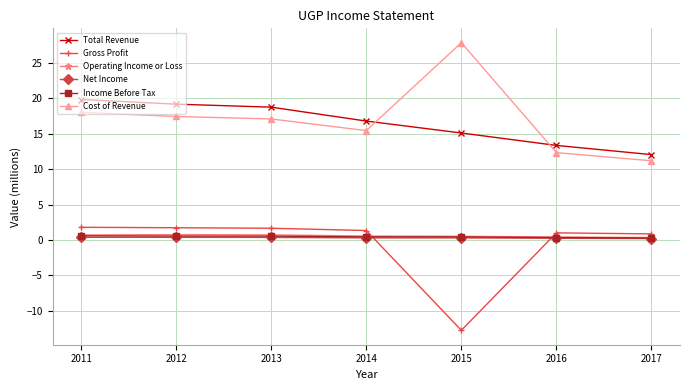

What is the difference between the Net Income values at 2014 and 2013?

0.1